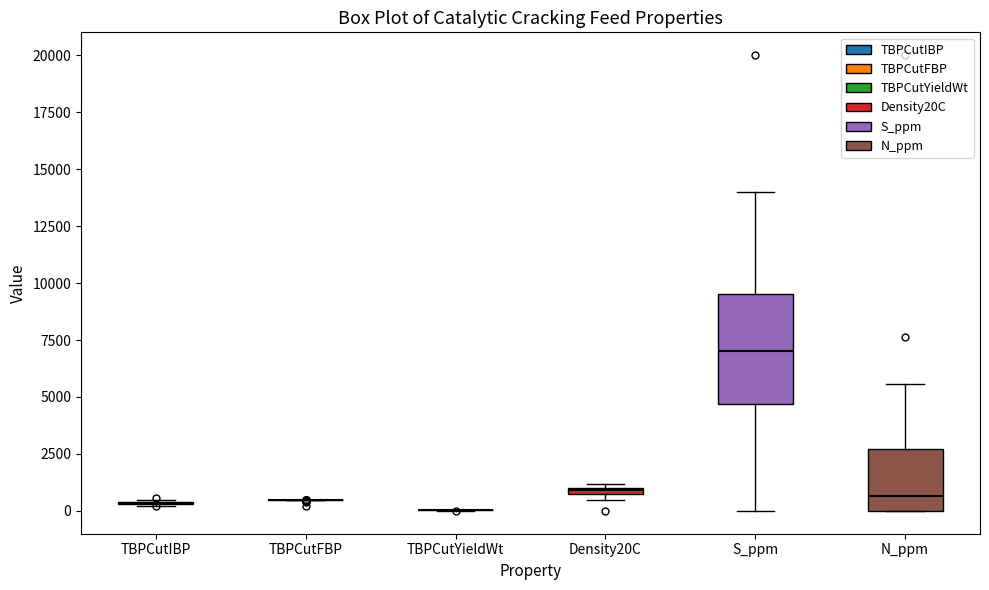

Which box is the tallest, from its lower edge to its upper edge?

S_ppm